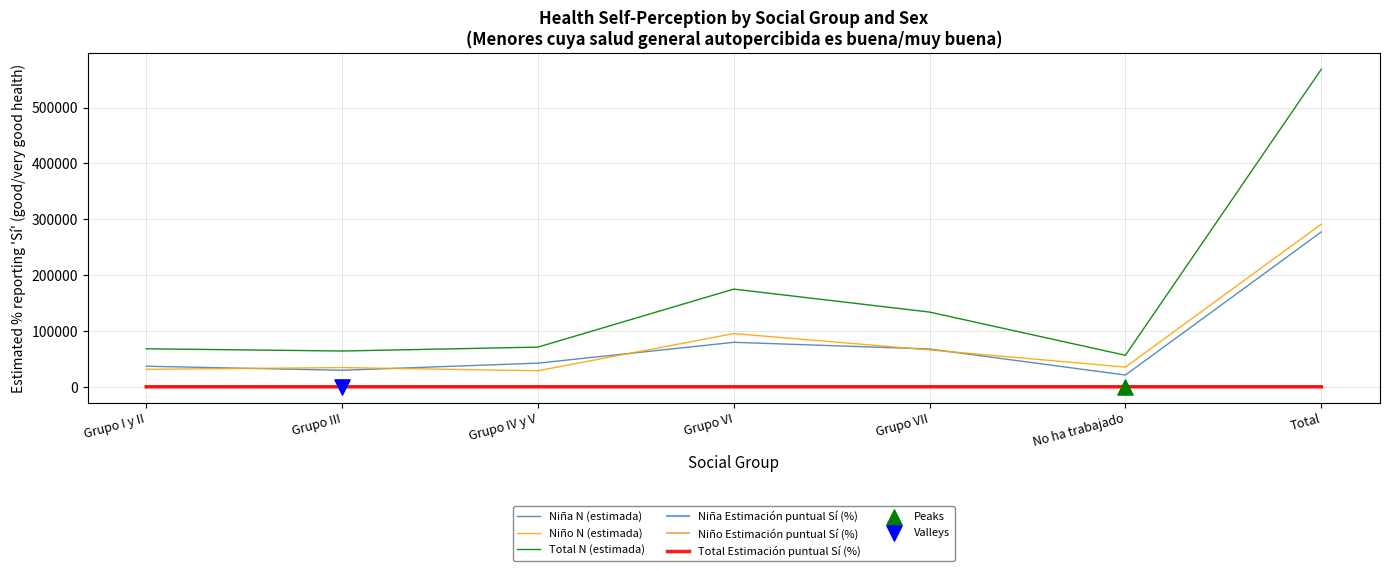

Which series changed the most between Grupo I y II and Grupo VI?

Total N (estimada)